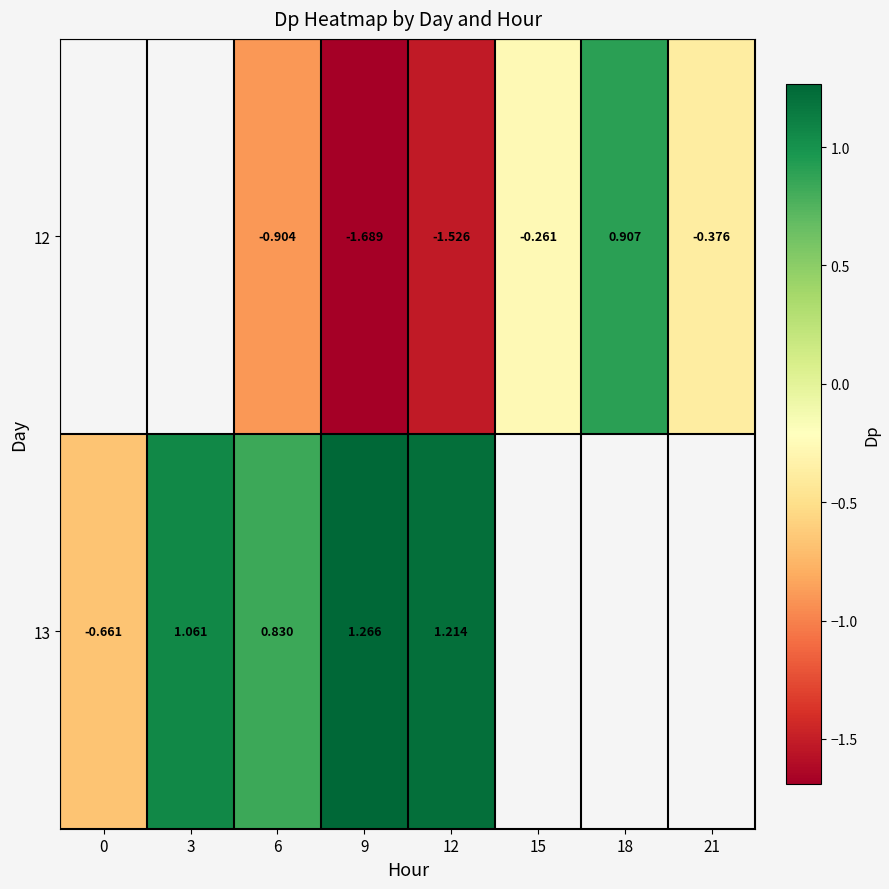

List the series in order of their overall mean, lowest first.

12, 13